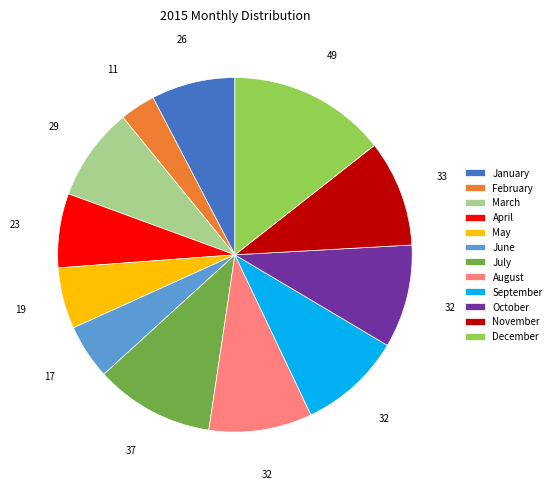

Does April represent more than half of the total?

No